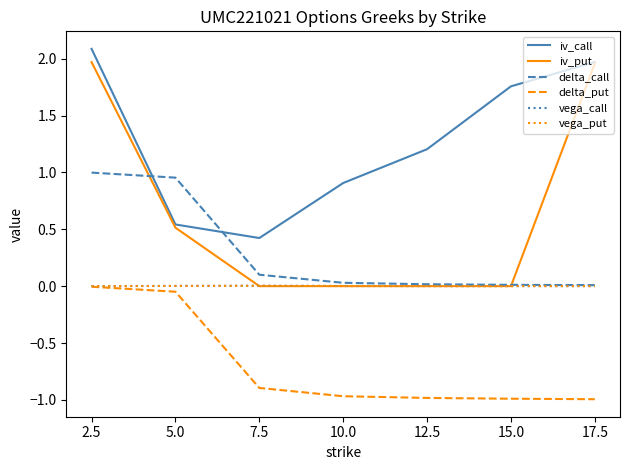

Which category has the highest value across all series?

2.5